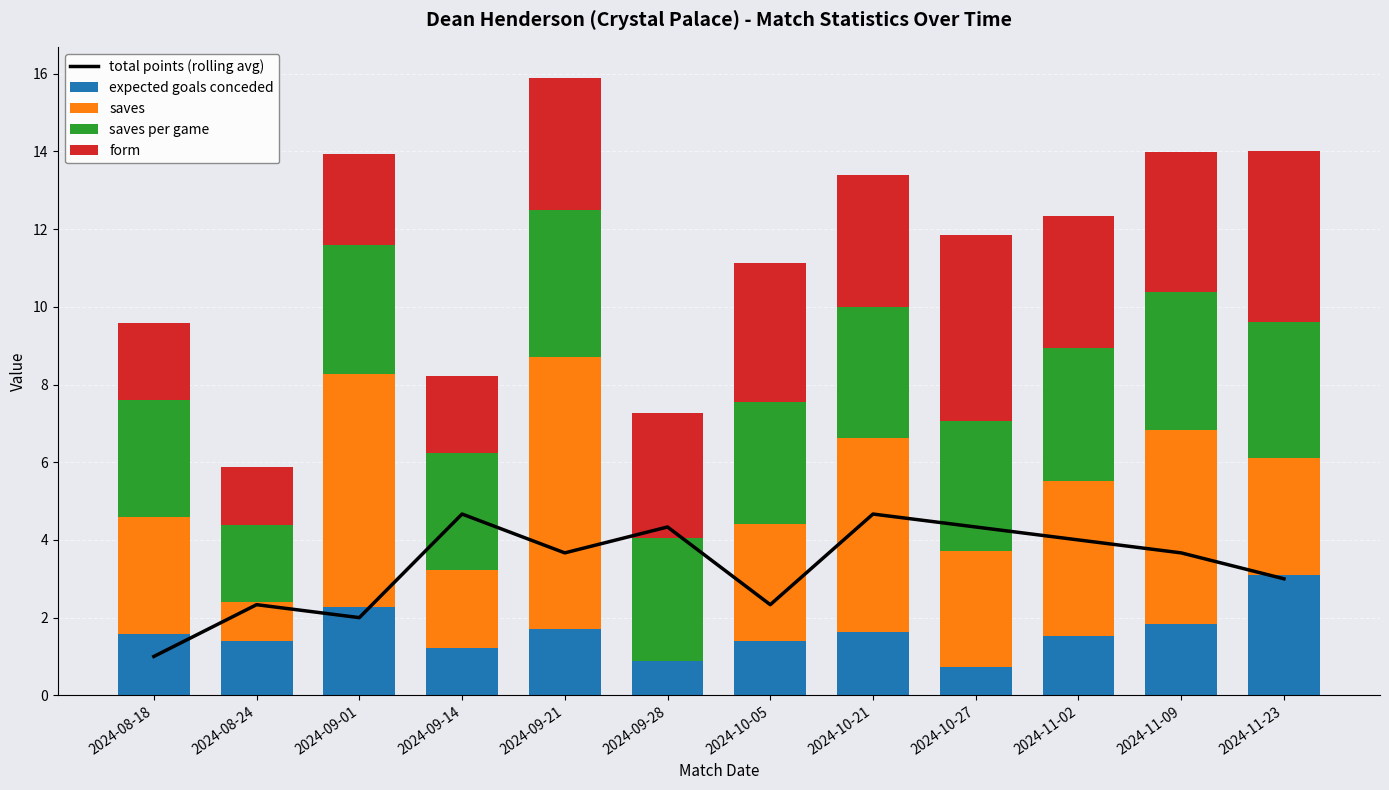

What is the average value of the saves per game series?

3.2